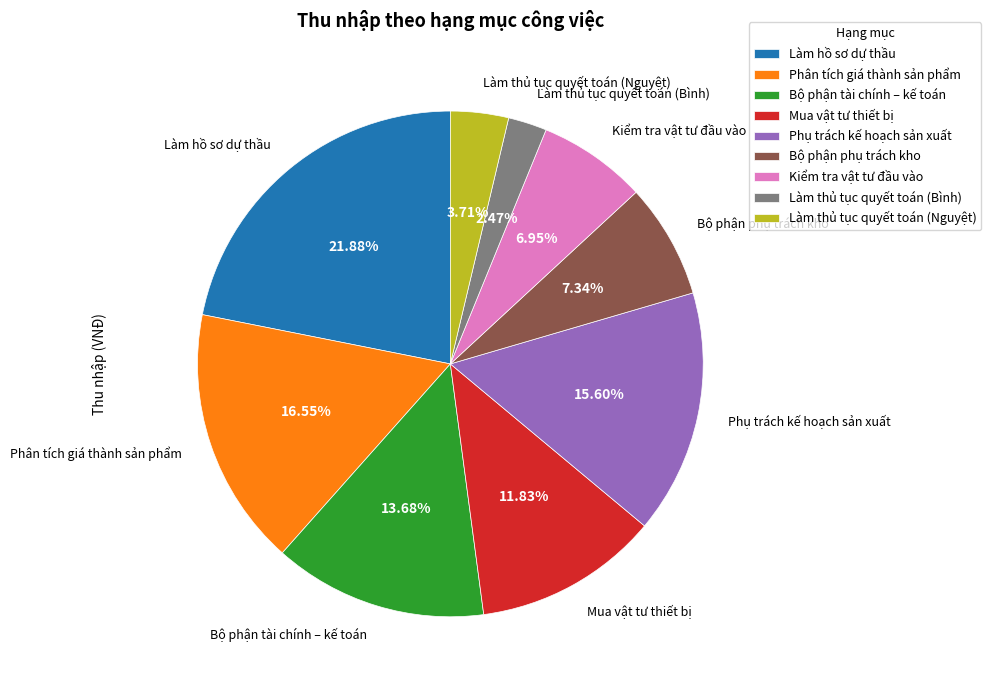

How many slices are in this pie chart?

9